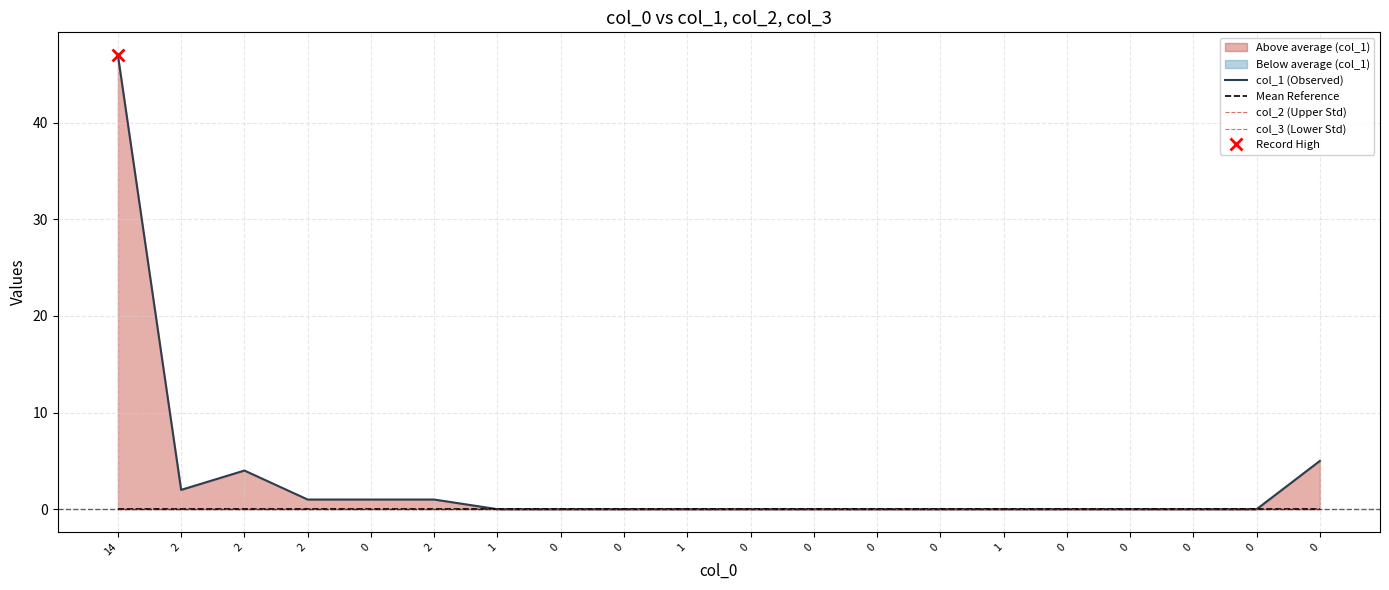

Reading left to right, extract all data points from this chart.

col_1 (Observed): 47	2	4	1	1	1	0	0	0	0	0	0	0	0	0	0	0	0	0	5
Mean Reference: 0	0	0	0	0	0	0	0	0	0	0	0	0	0	0	0	0	0	0	0
col_2 (Upper Std): 0	0	0	0	0	0	0	0	0	0	0	0	0	0	0	0	0	0	0	0
col_3 (Lower Std): 0	0	0	0	0	0	0	0	0	0	0	0	0	0	0	0	0	0	0	0